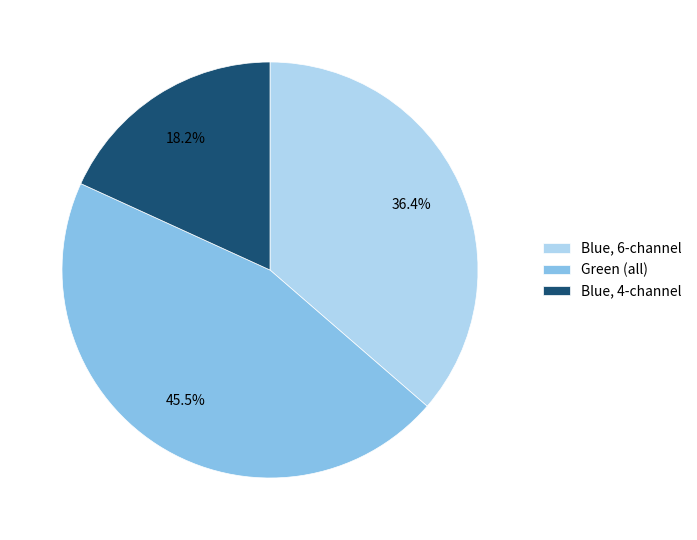

Rank the categories by value from highest to lowest.

Green (all), Blue, 6-channel, Blue, 4-channel